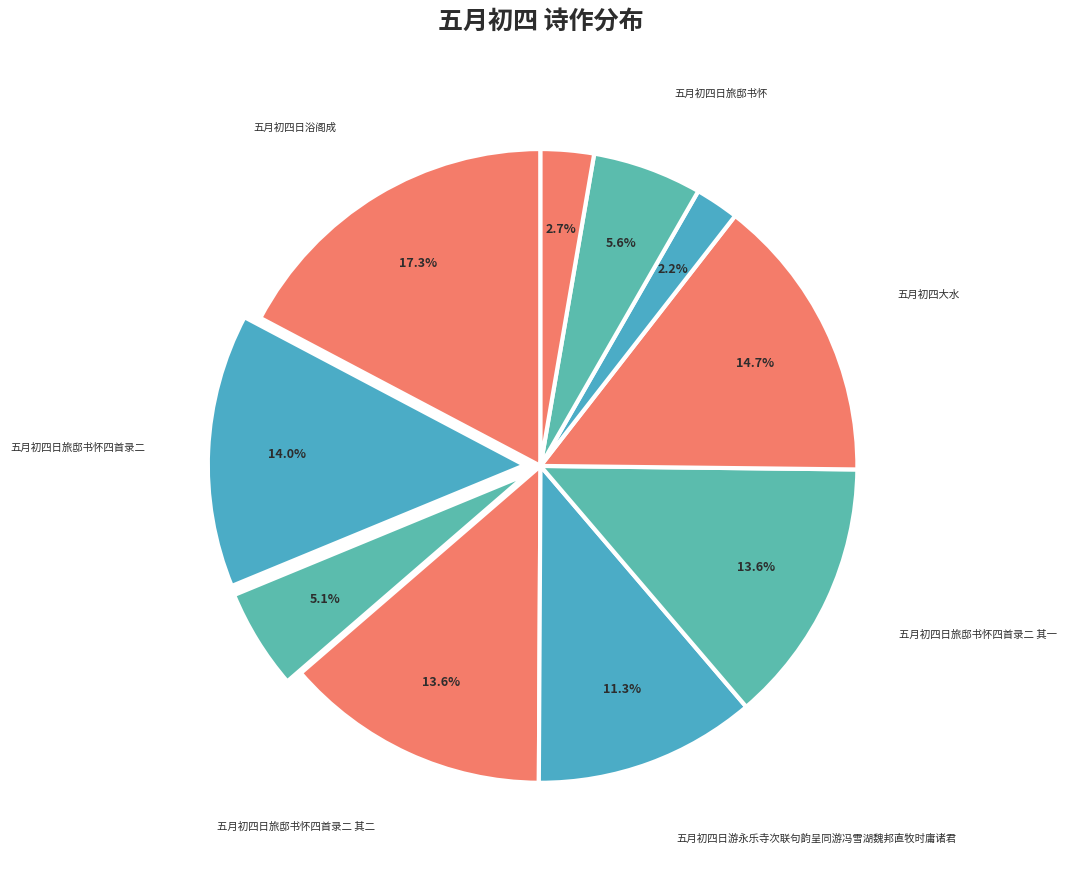

How many segments does this pie chart have?

10